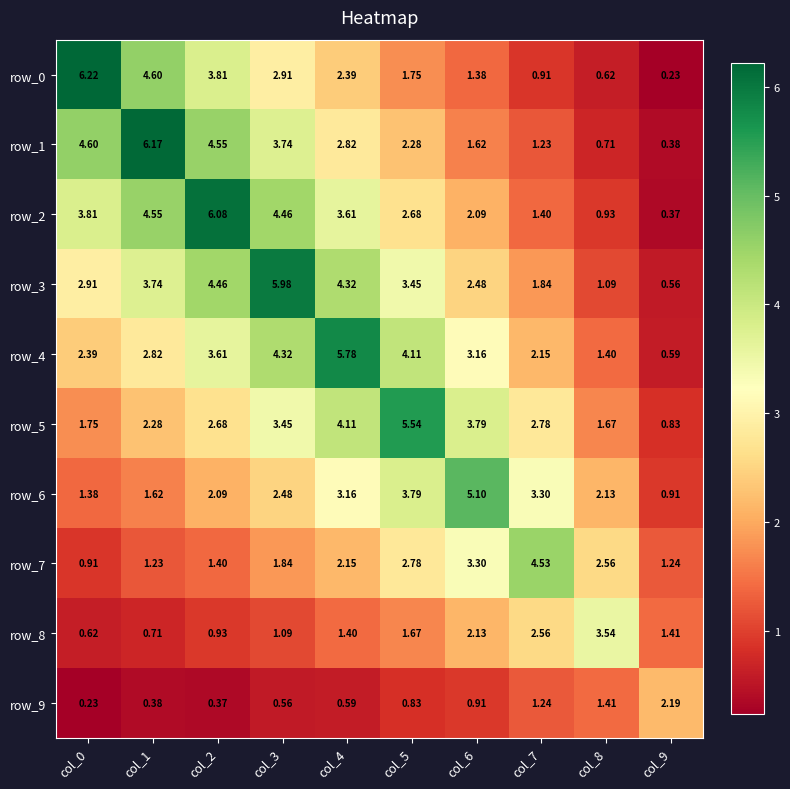

Where does the row_1 series first go above 2?

col_0